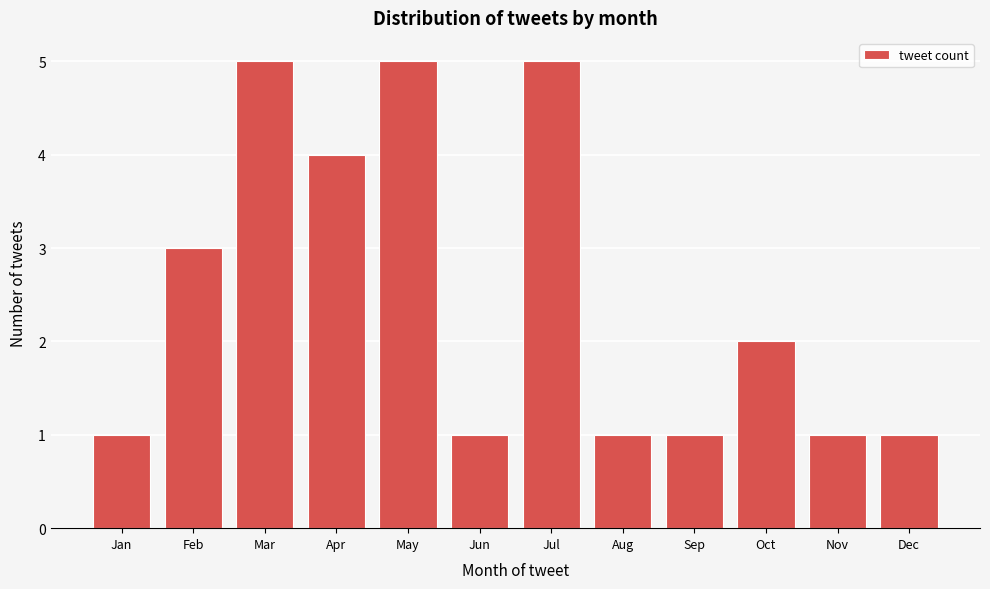

Reading left to right, list all the values displayed in this chart.

Jan=1	Feb=3	Mar=5	Apr=4	May=5	Jun=1	Jul=5	Aug=1	Sep=1	Oct=2	Nov=1	Dec=1